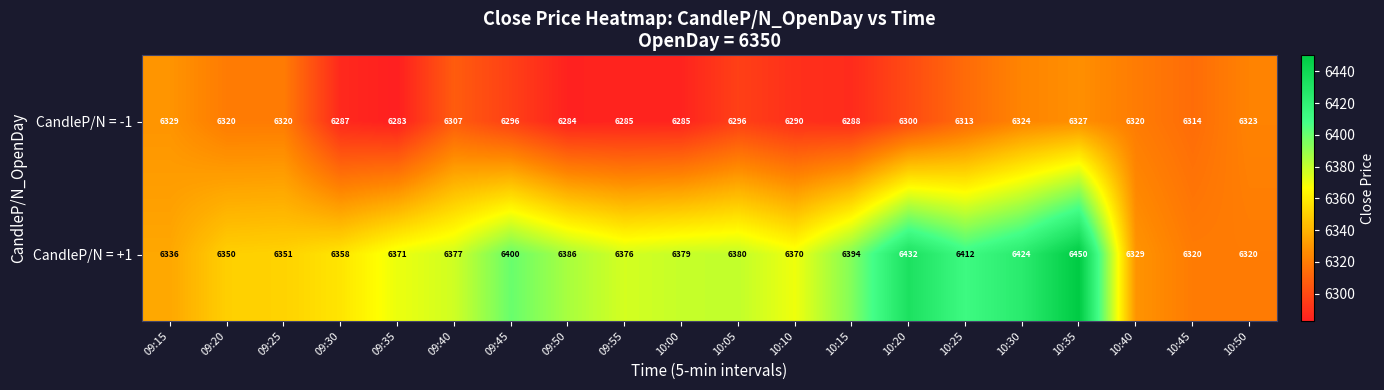

How many data points in CandleP/N = -1 are less than 6307?

10